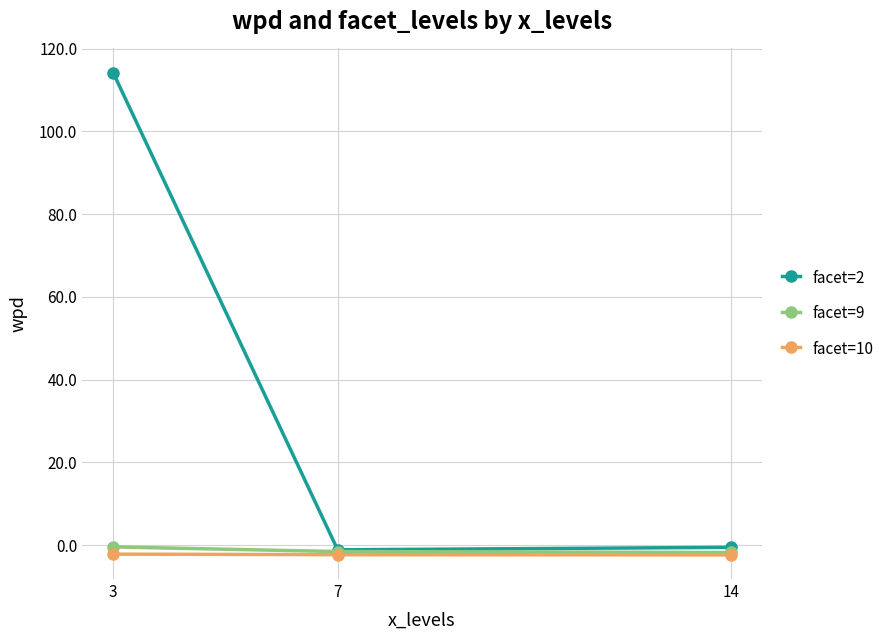

At which category is the sum across all series the highest?

3